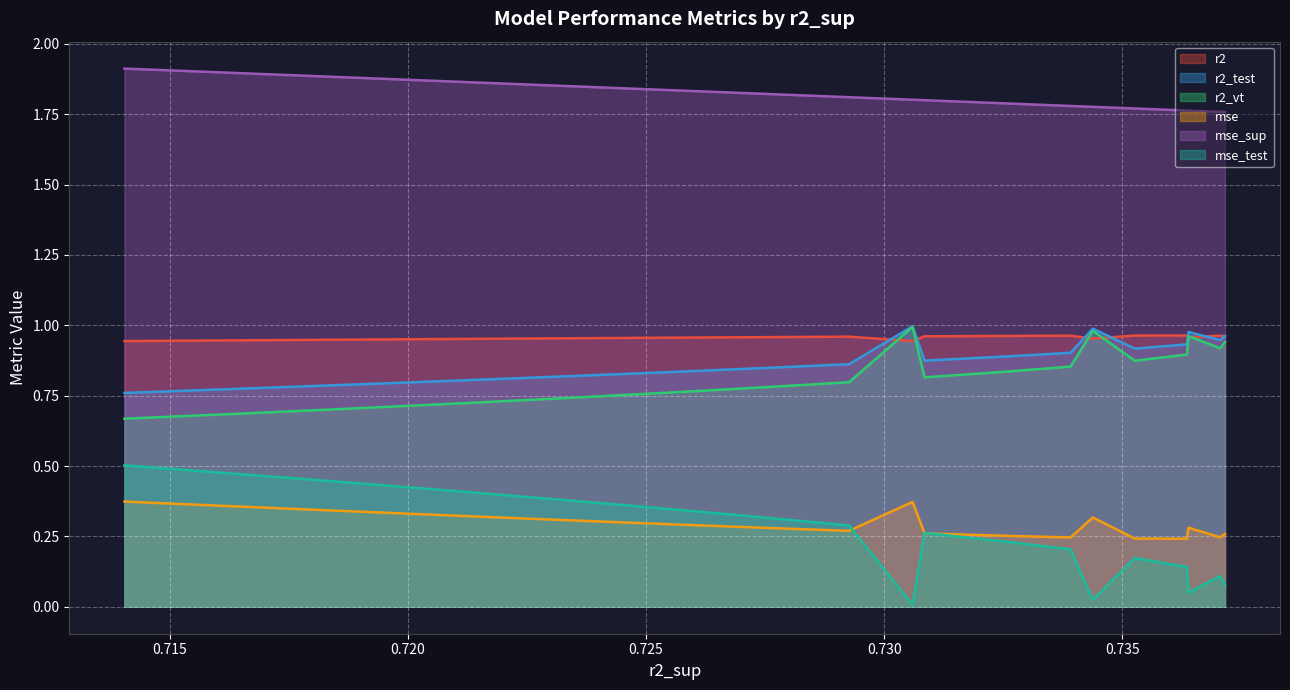

What is the average value of the mse_sup series?

1.8